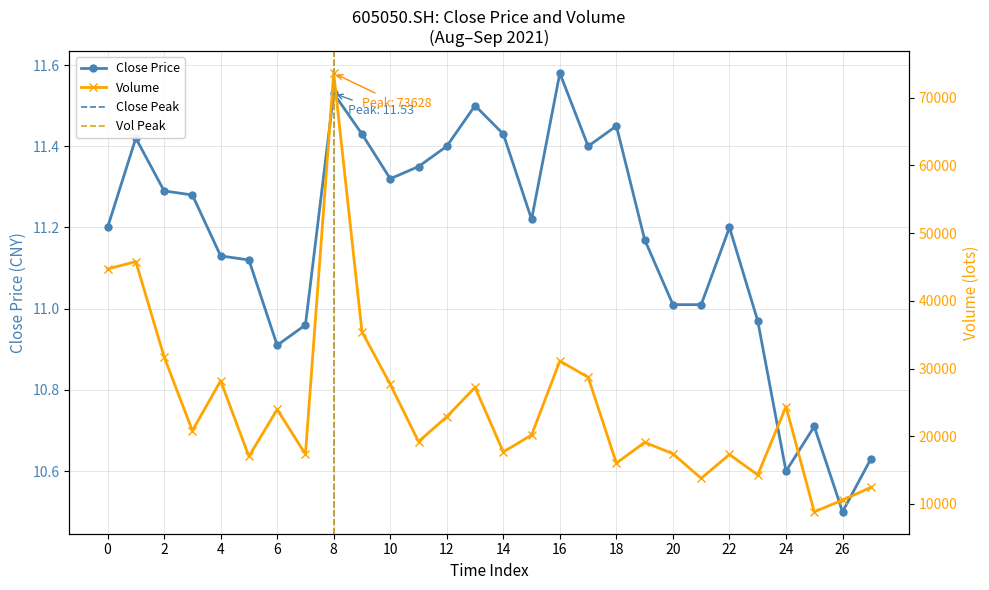

Rank the series by their average value, from lowest to highest.

close, vol